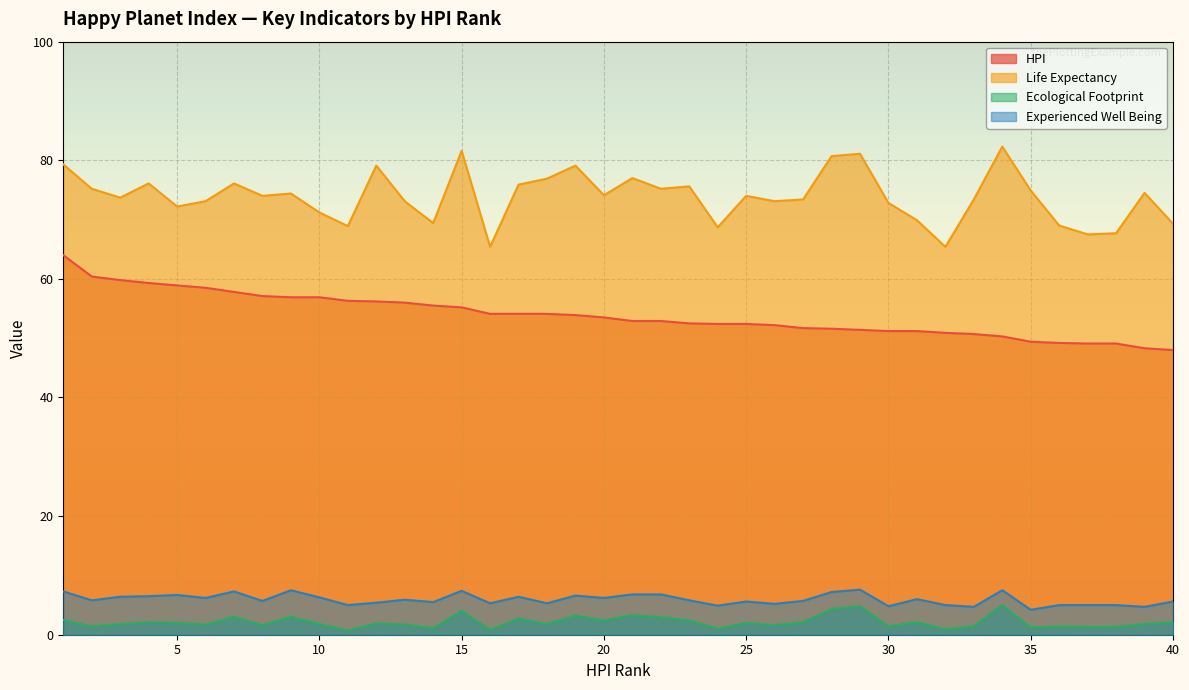

What is the spread (max minus min) of values at 8?

72.4